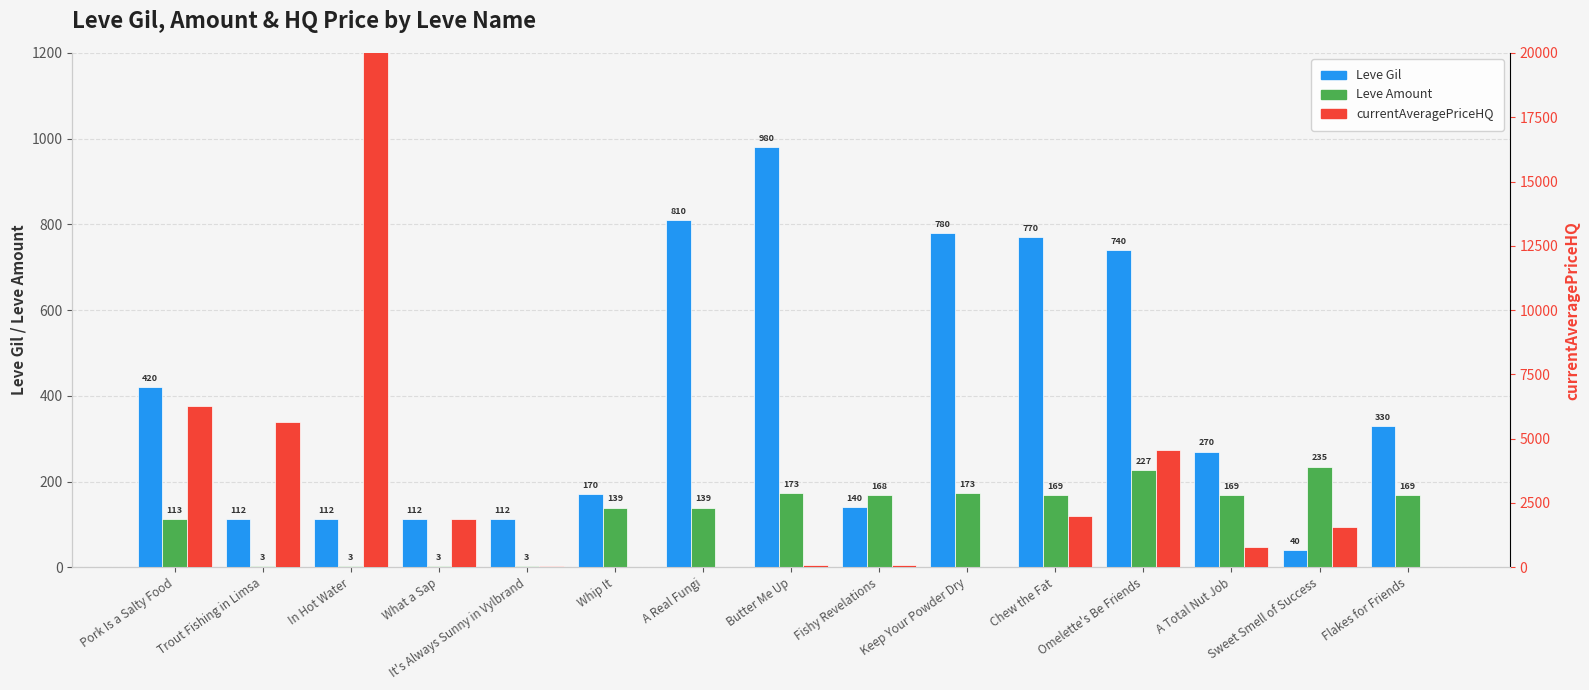

Which label corresponds to the largest value in the chart?

In Hot Water